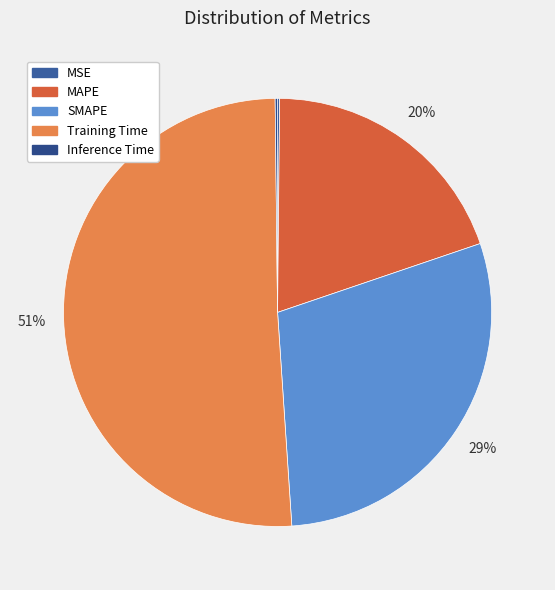

Rank the categories by value from lowest to highest.

MSE, Inference Time, MAPE, SMAPE, Training Time